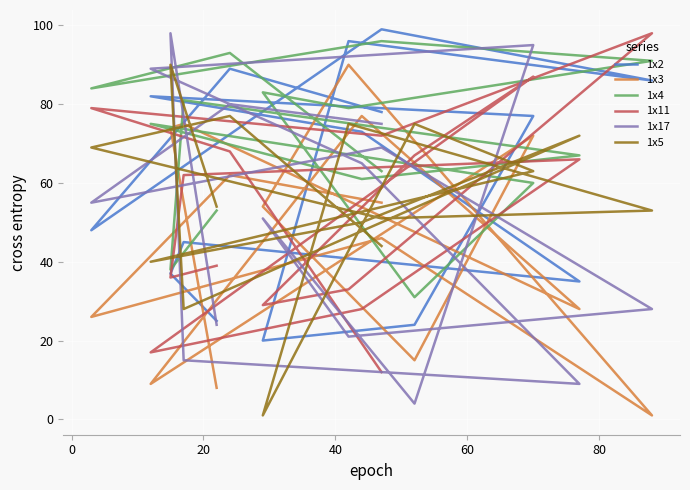

How many lines are shown in the chart?

6